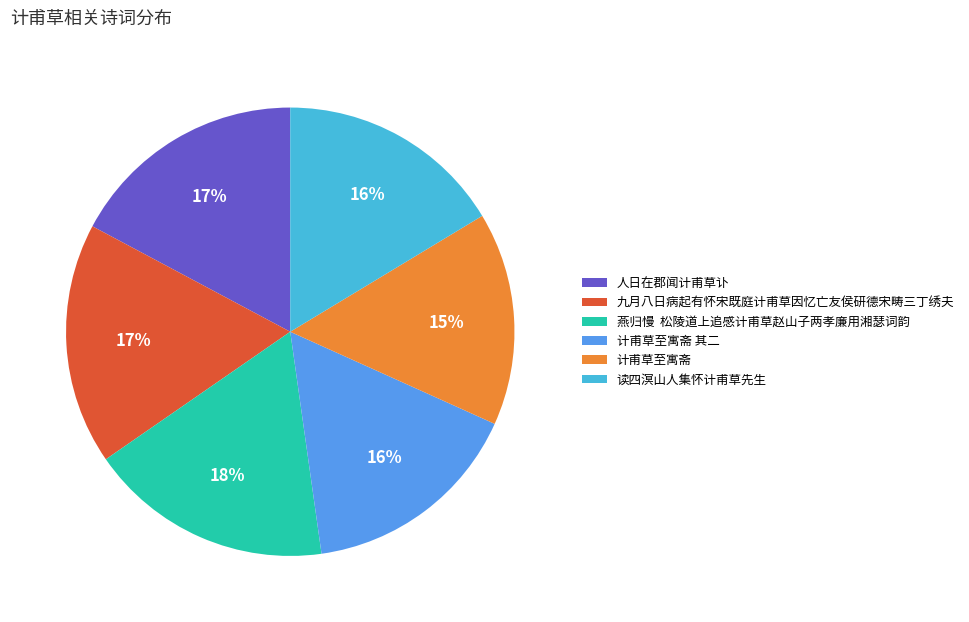

Count the number of slices in the pie.

6